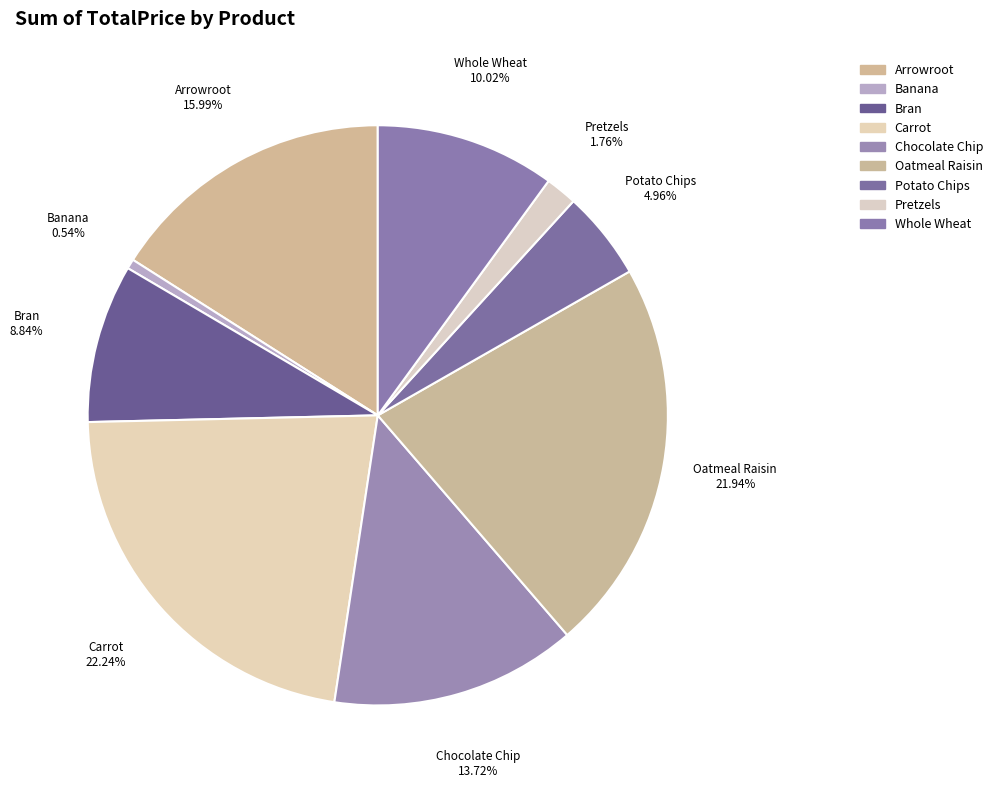

True or false: Pretzels accounts for 2% of the total.

True